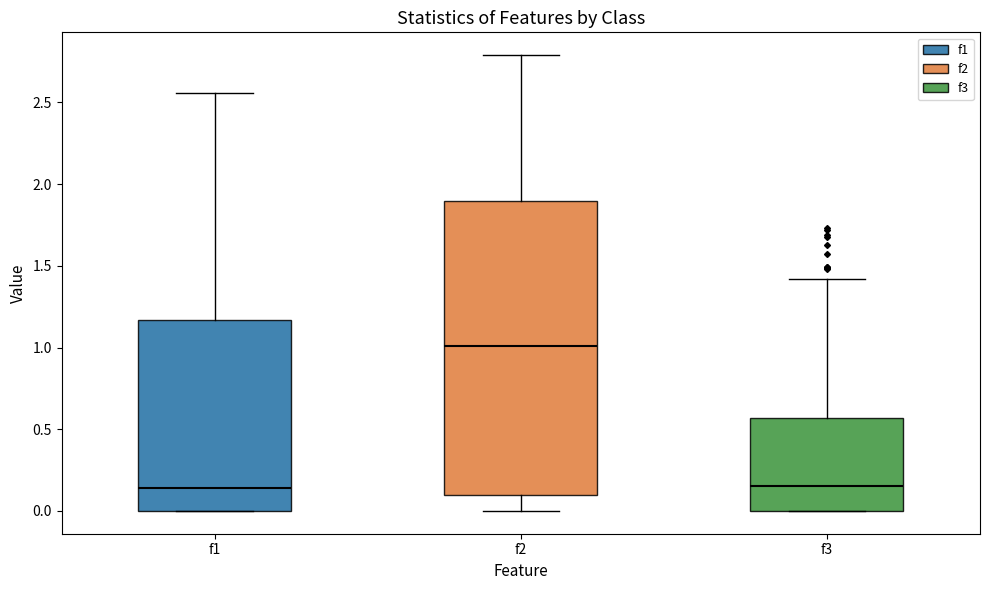

Reading left to right, read every box against the y-axis: the position of its median line, the range the box covers, and the ends of its whiskers. The values are not printed on the chart, so give them approximately, as read against the axis.

f1: median 0.15, box 0.00 to 1.15, whiskers 0.00 to 2.55
f2: median 1.00, box 0.10 to 1.90, whiskers 0.00 to 2.80
f3: median 0.15, box 0.00 to 0.55, whiskers 0.00 to 1.40